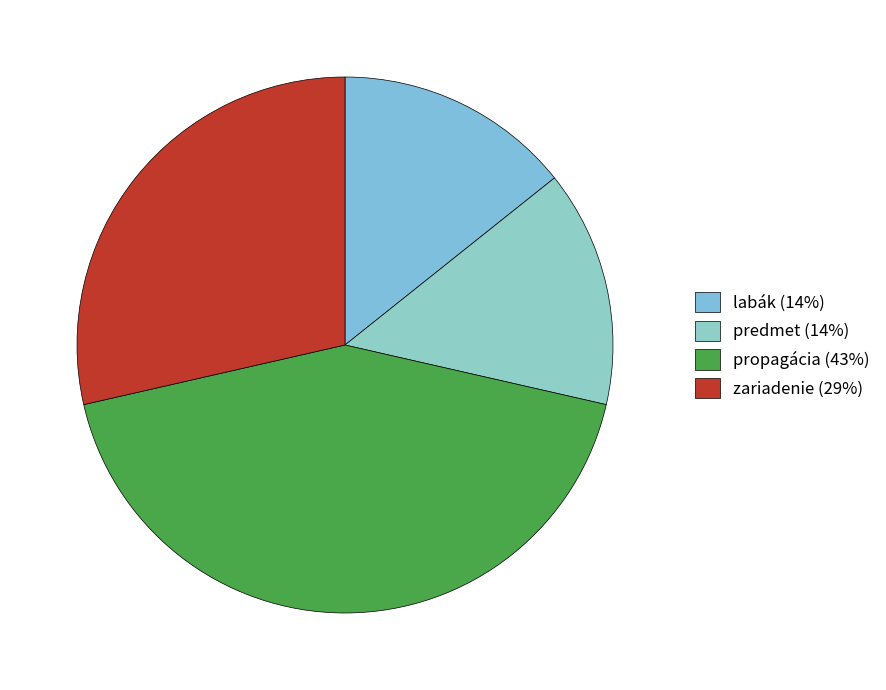

Does propagácia account for over 50% of the chart?

No